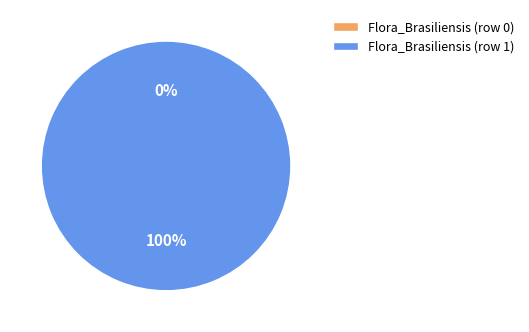

Which slice represents more than half of the pie?

Flora_Brasiliensis (row 1)